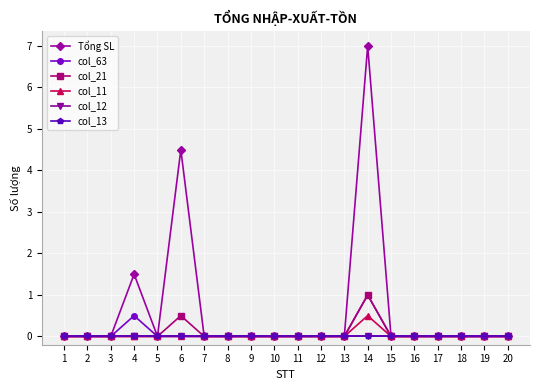

Is this an area chart (filled region under the line)?

No